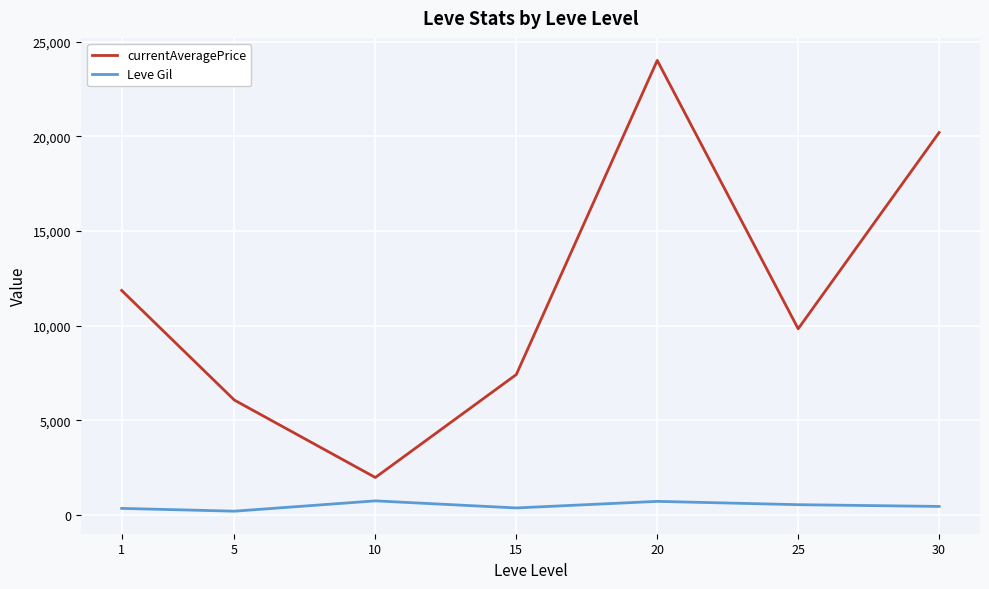

Where is currentAveragePrice nearest to the value 12993?

1